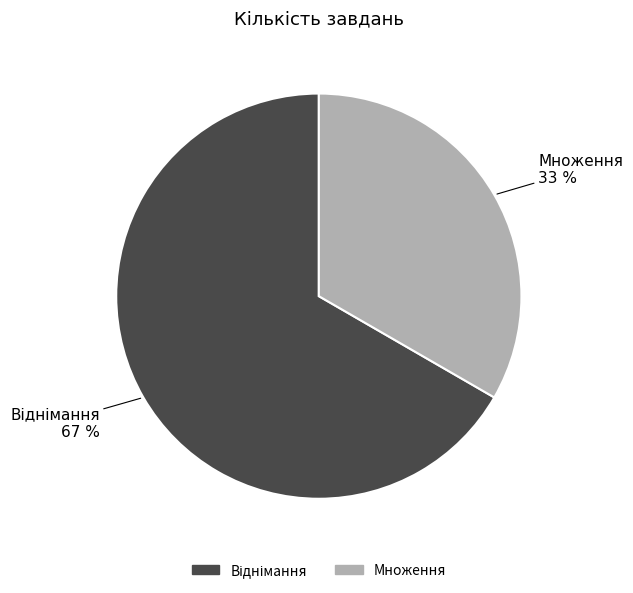

What is the smallest slice in the pie chart?

Множення